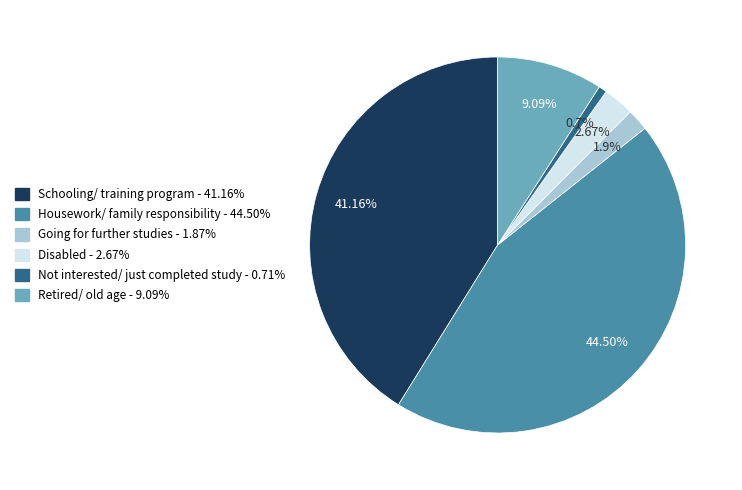

Which category has the biggest portion of the pie?

Housework/ family responsibility